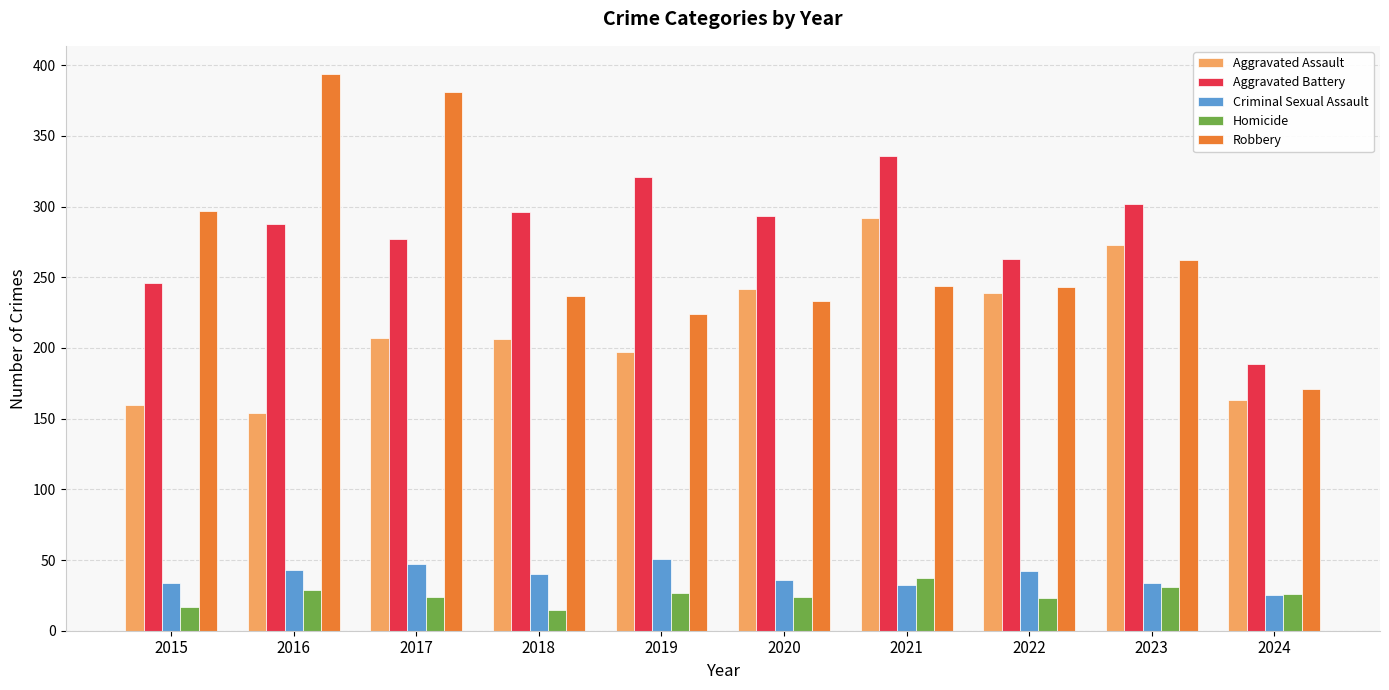

Which series changed the most between 2019 and 2020?

Aggravated Assault